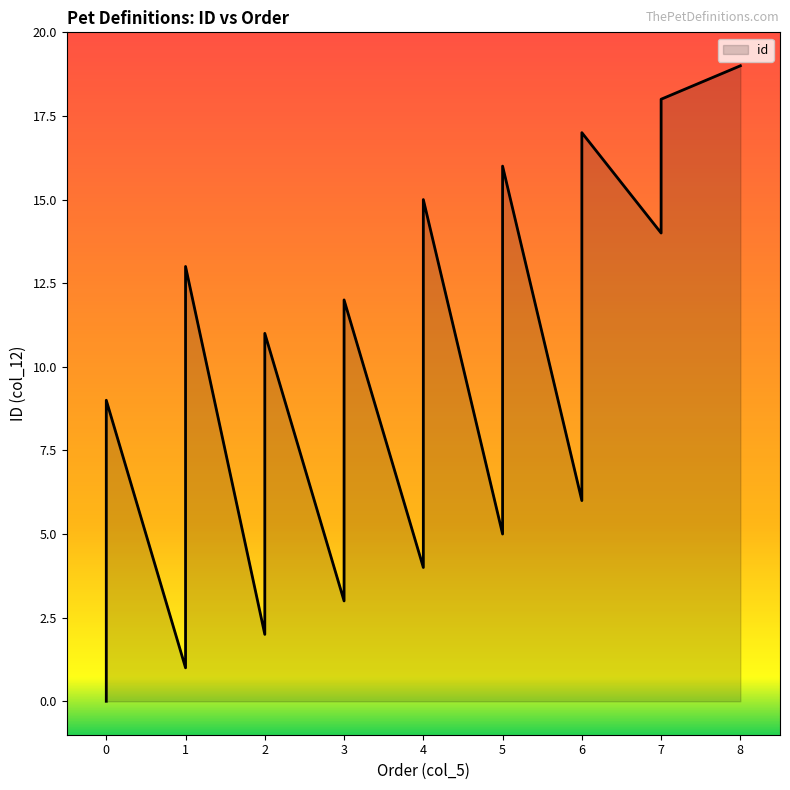

What is the average value?

10